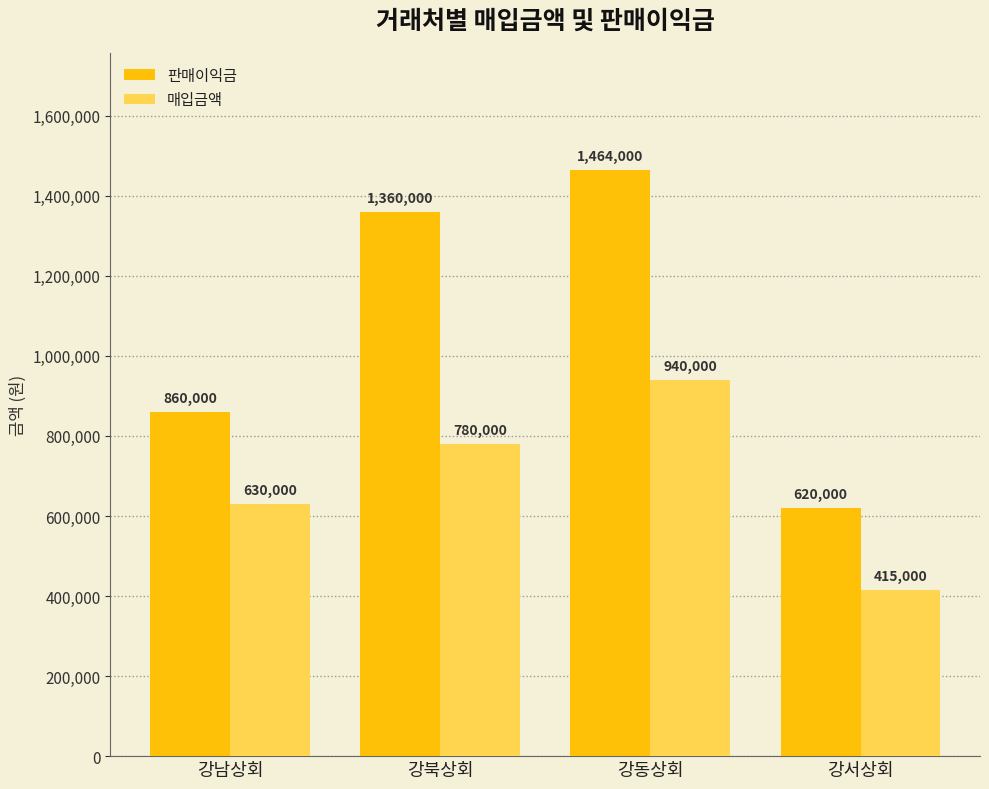

What is the value of the 판매이익금 bar at the 2nd from the left?

1360000